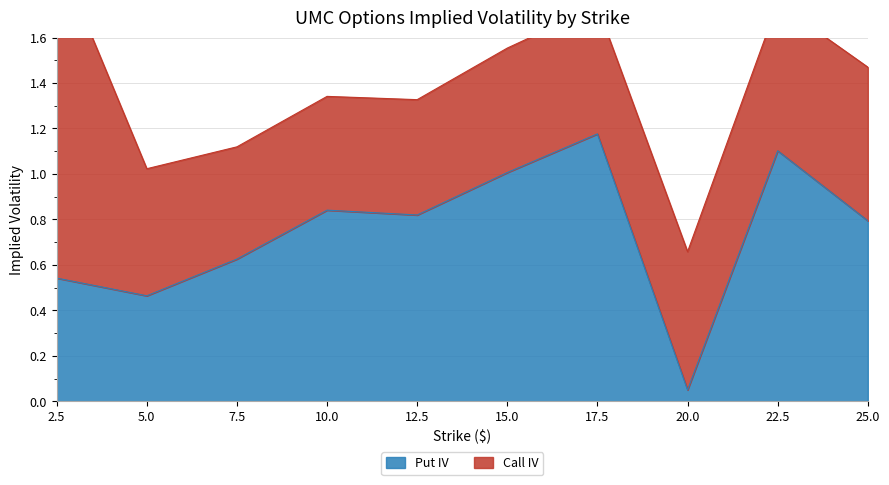

What is the change in value from 5.0 to 10.0?

+0.4